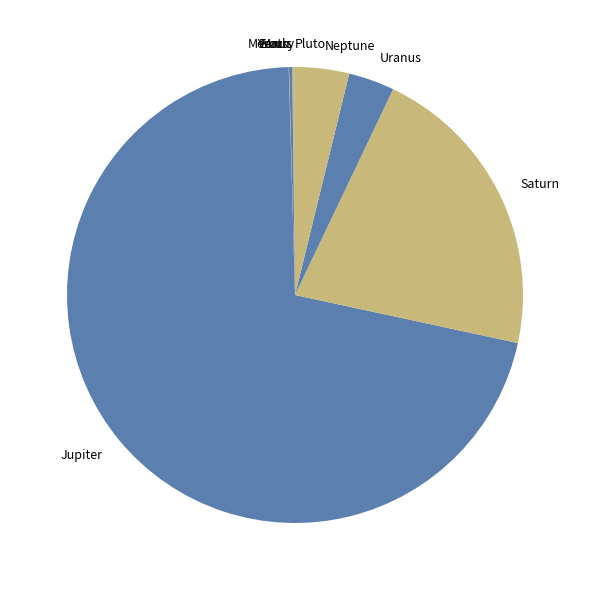

Do Neptune and Saturn together represent more than half of the pie?

No